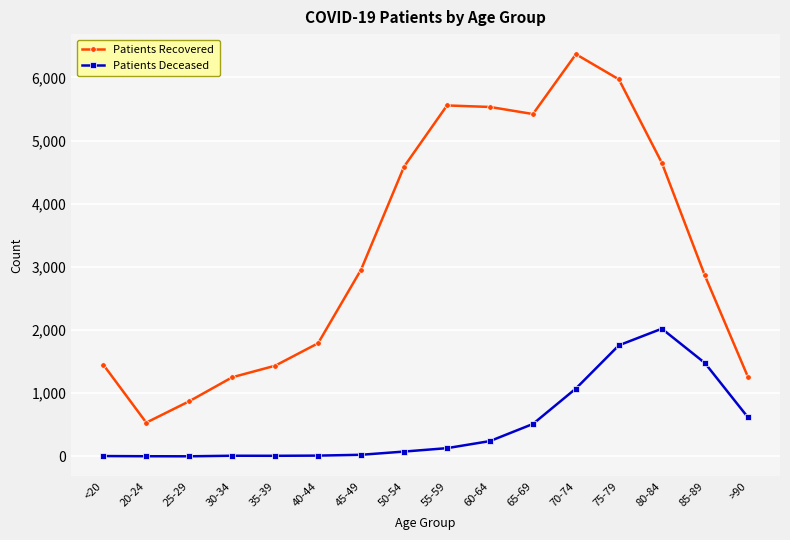

The value of Patients Recovered at 40-44 is 1792. True or false?

True